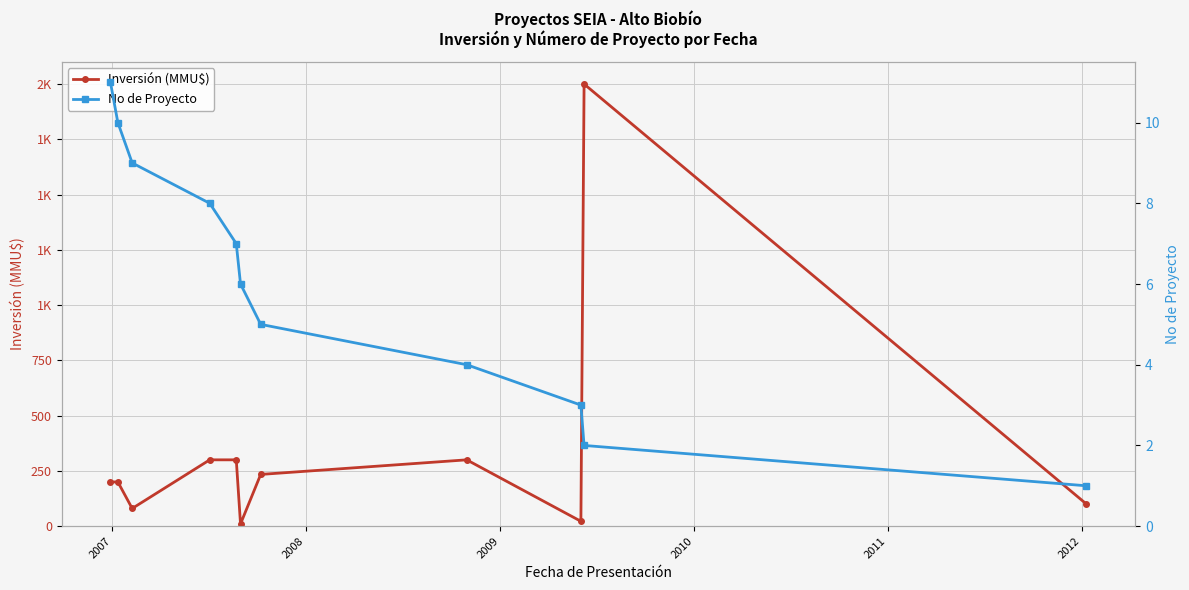

True or false: Inversión (MMU$) has more than 0 interior local peaks.

True